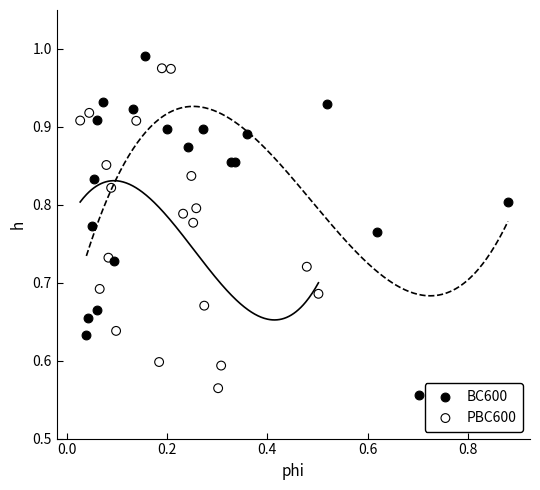

Which series reaches the maximum Y coordinate?

BC600